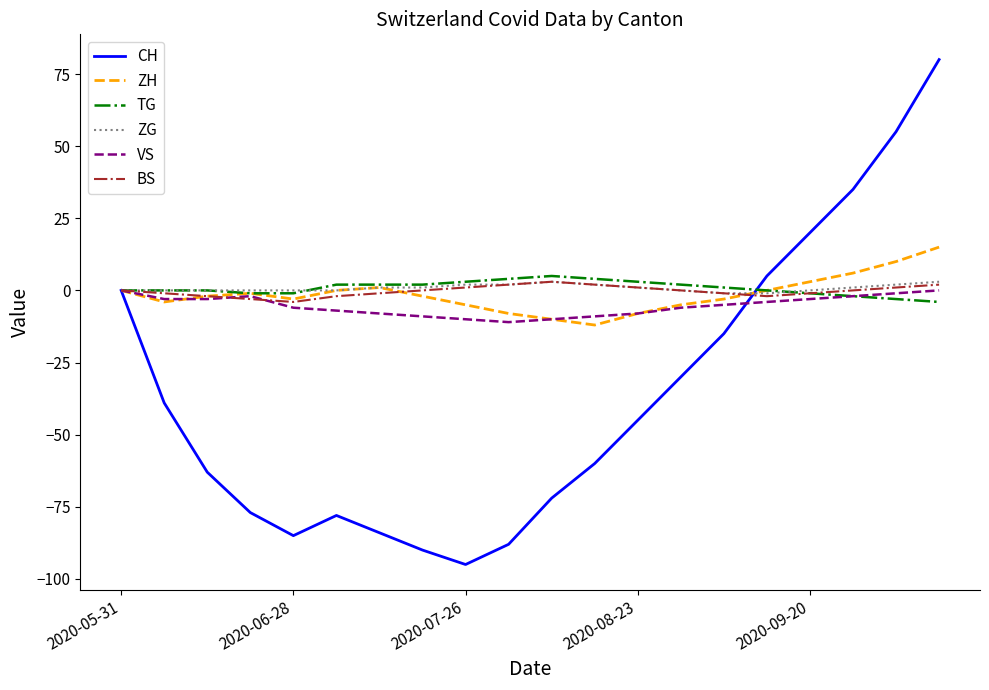

What are all the series names shown in the legend?

CH, ZH, TG, ZG, VS, BS